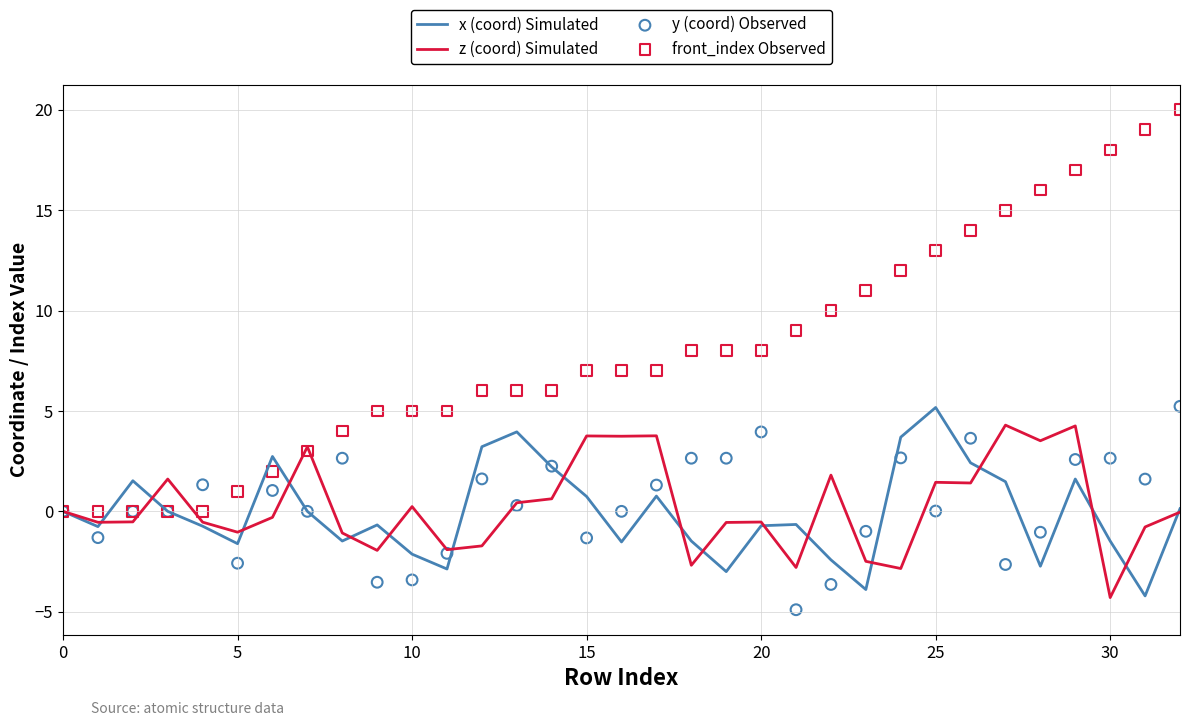

At which category is the sum across all series the highest?

29